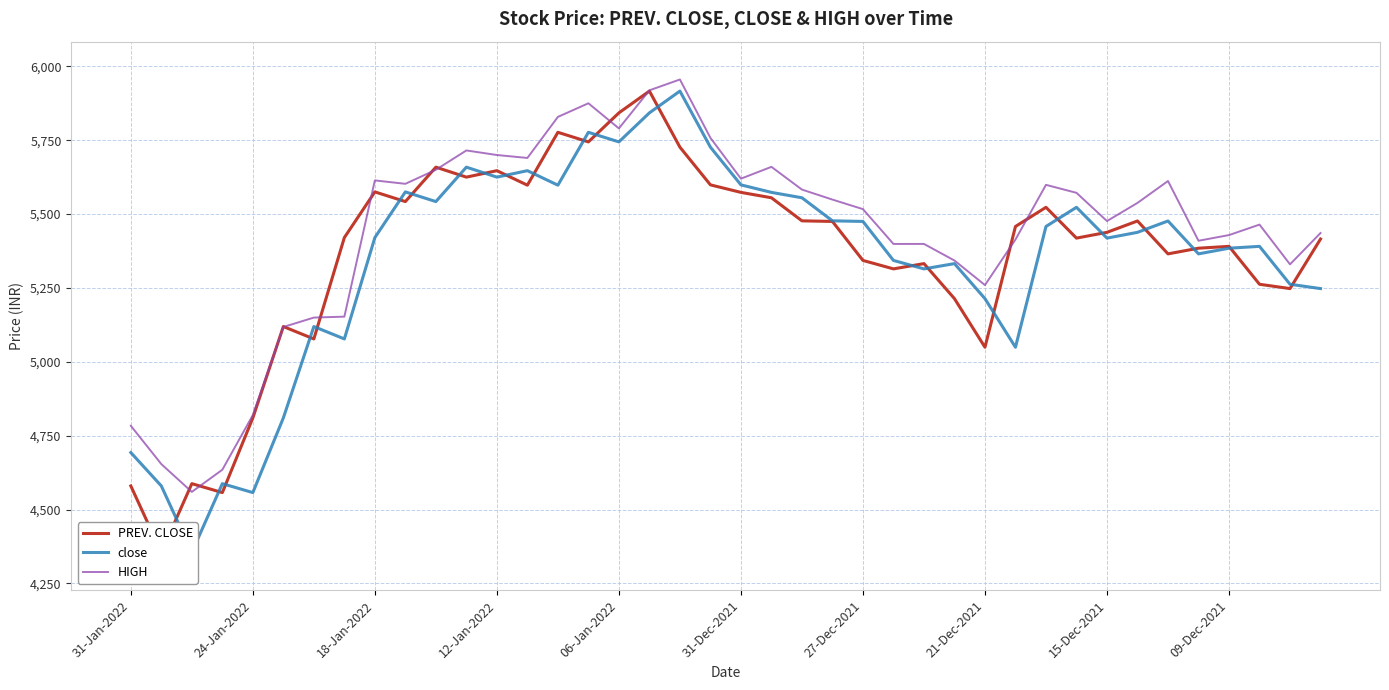

List the series in order of their peak value, lowest first.

PREV. CLOSE, close, HIGH